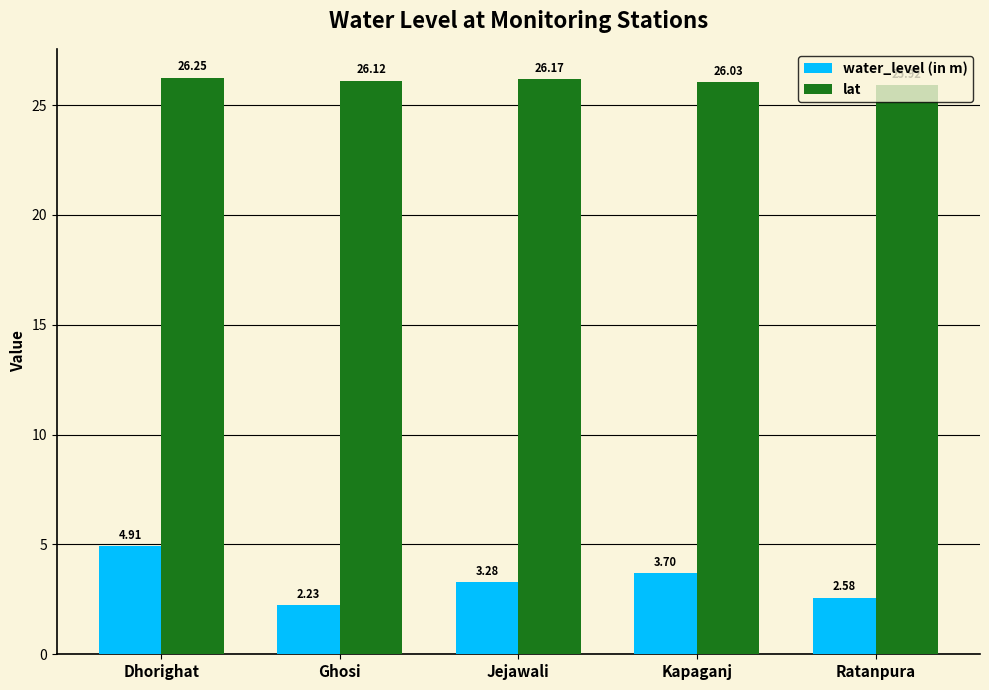

Which series has the widest spread of values?

water_level (in m)